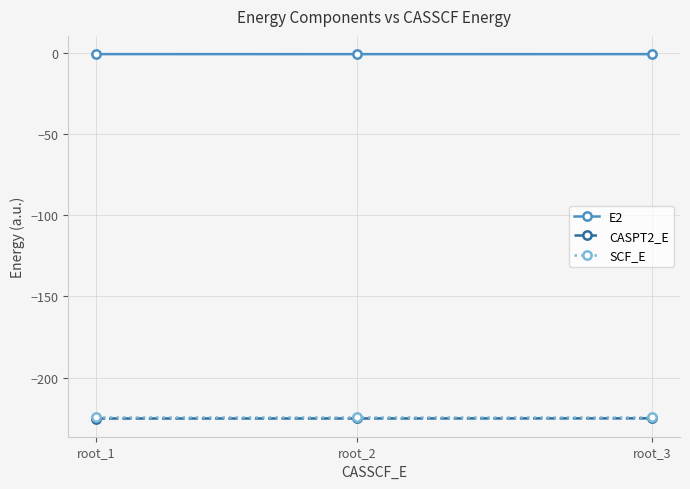

How many data points does each series have?

3